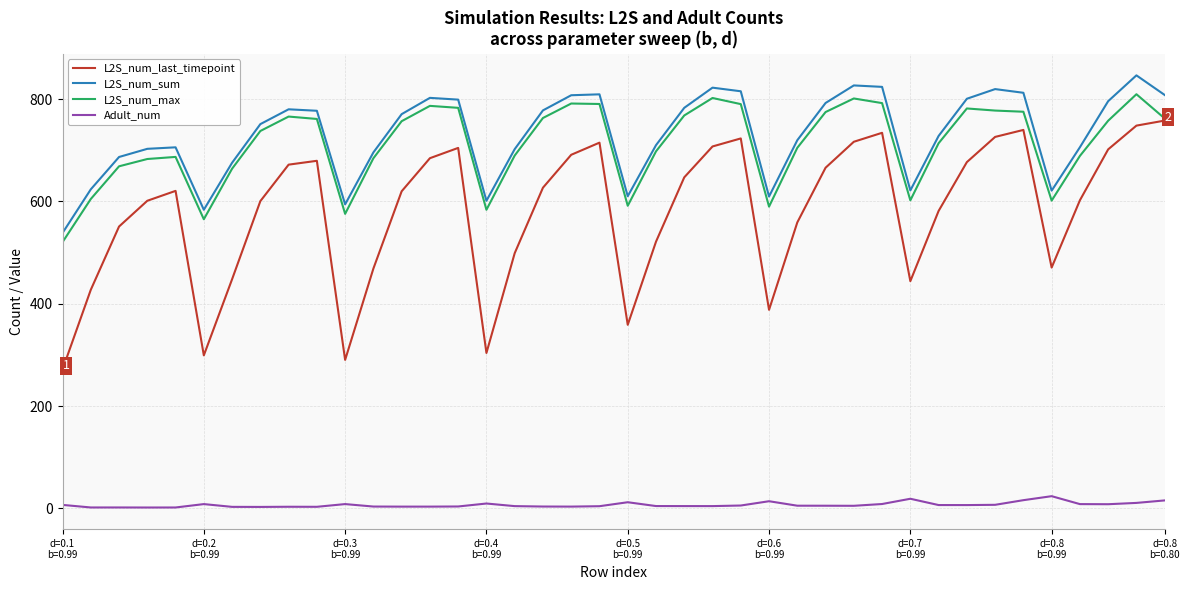

True or false: Adult_num and L2S_num_last_timepoint cross at least once.

False